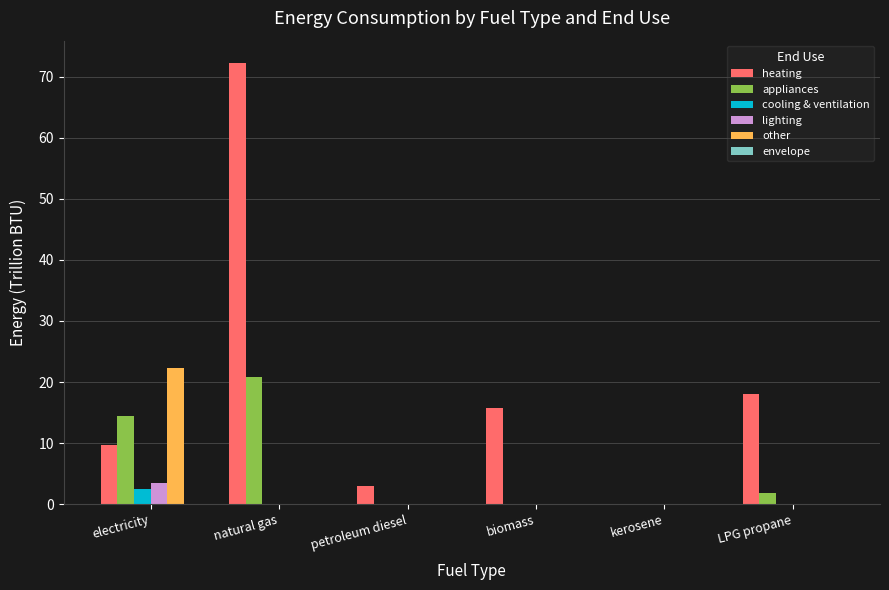

How many data points does each series have?

6